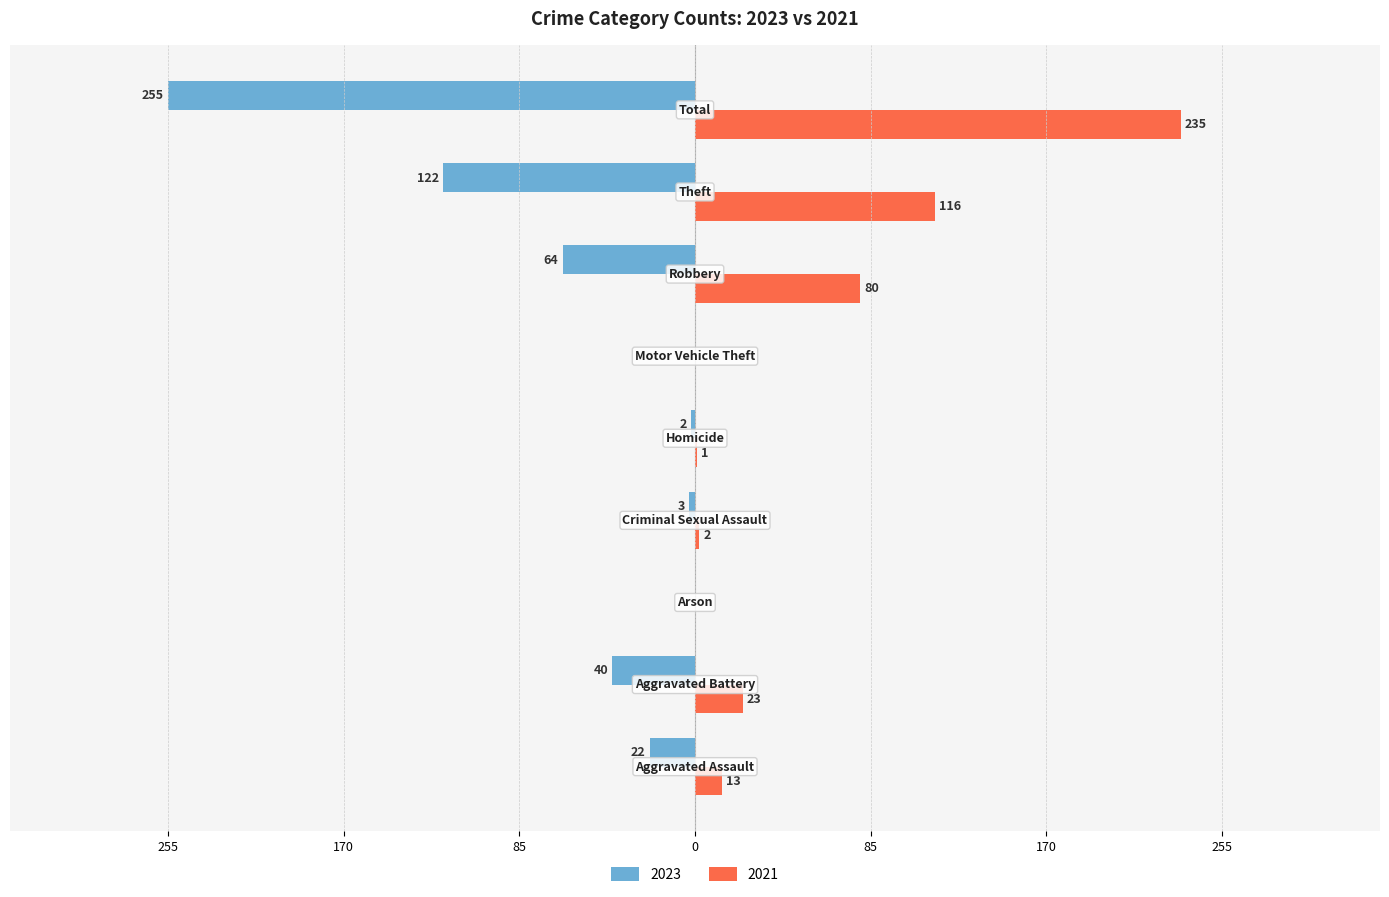

What are all the series names shown in the legend?

2023, 2021